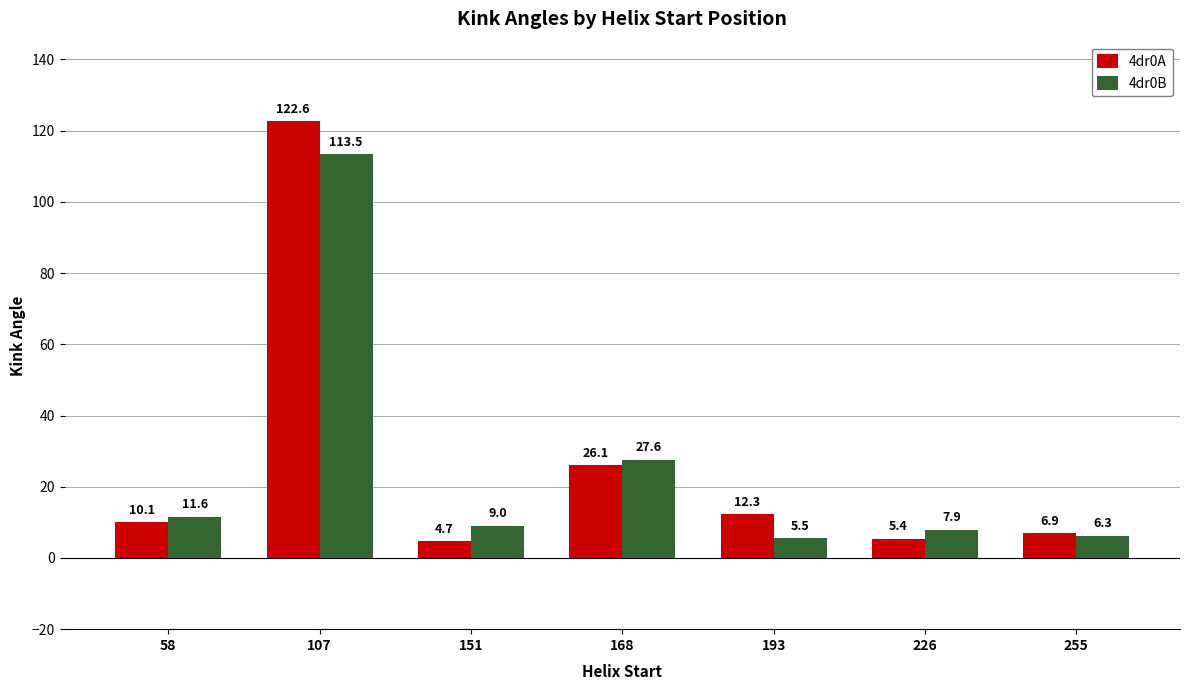

Which series has the widest spread of values?

4dr0A